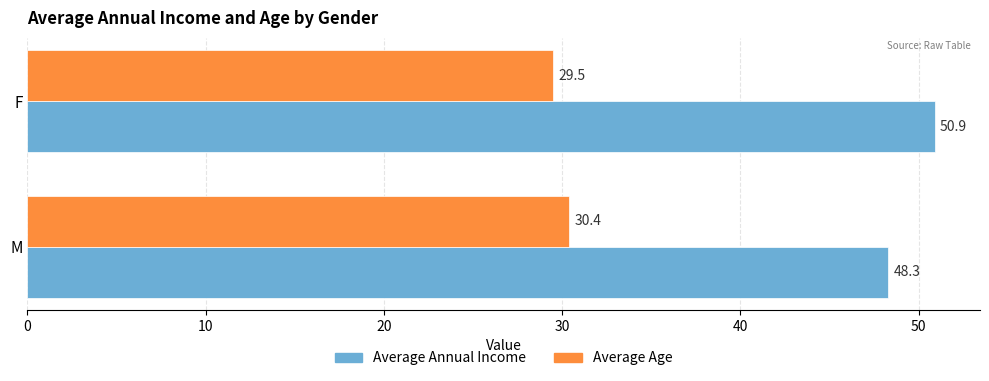

Which series has the widest spread of values?

Average Annual Income